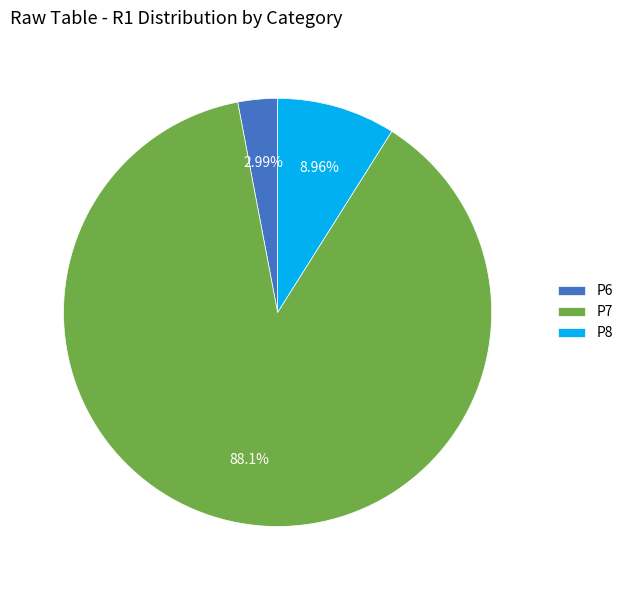

Between P6 and P8, which is larger?

P8